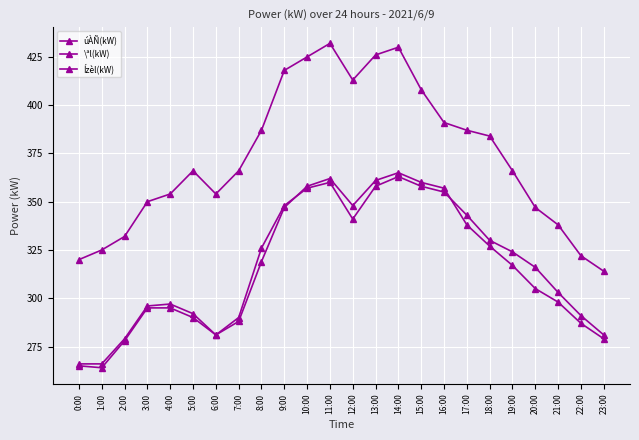

Does the chart have visible grid lines?

Yes